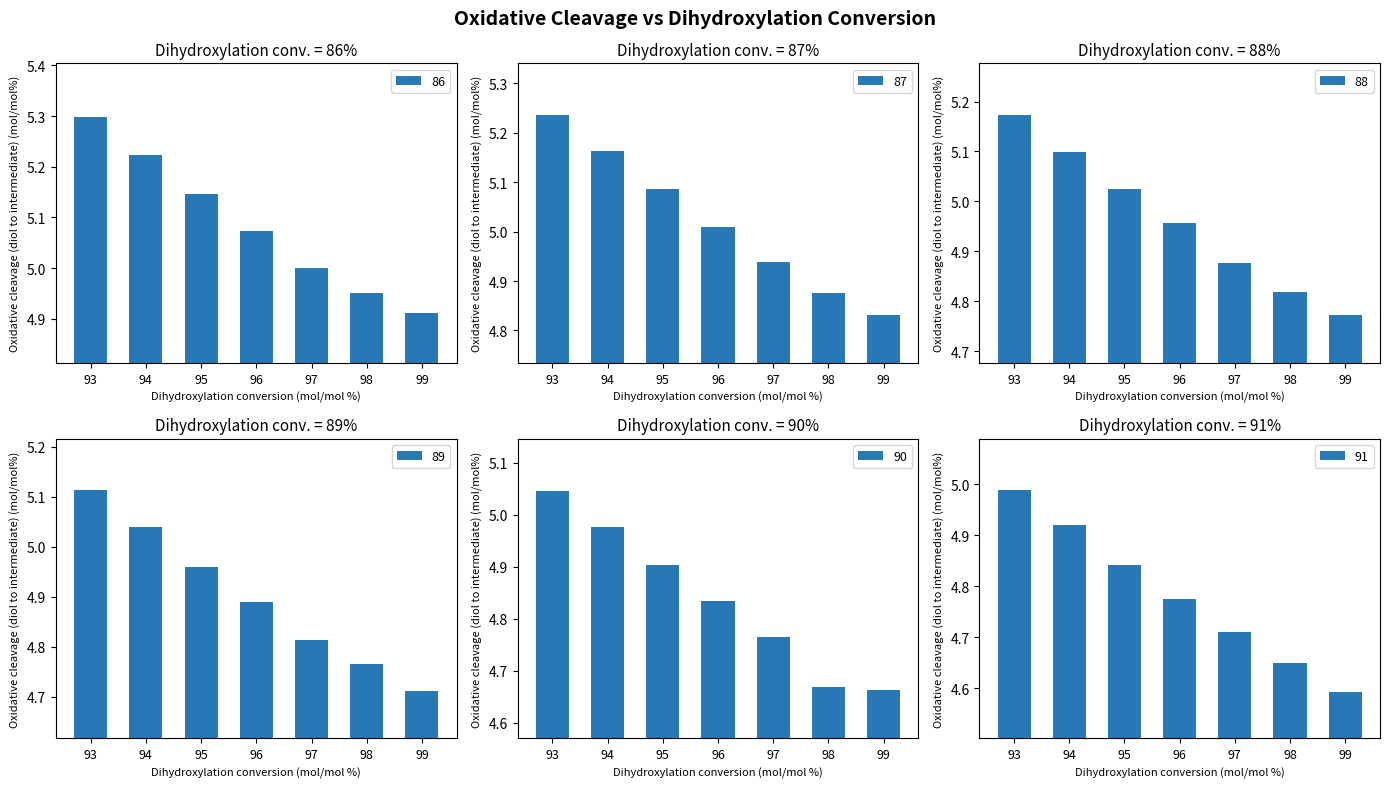

Are the bars grouped side by side (vs. stacked)?

Yes